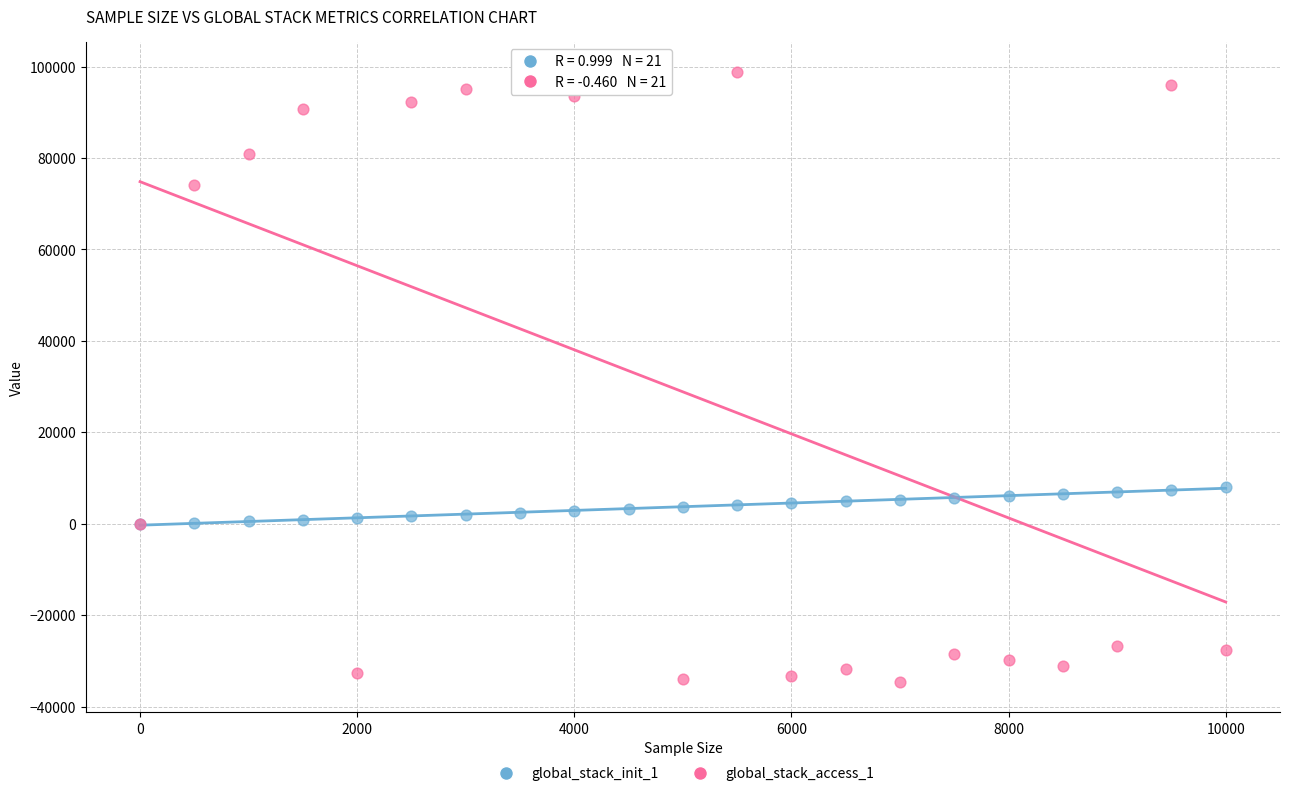

What are all the series names shown in the legend?

global_stack_init_1, global_stack_access_1